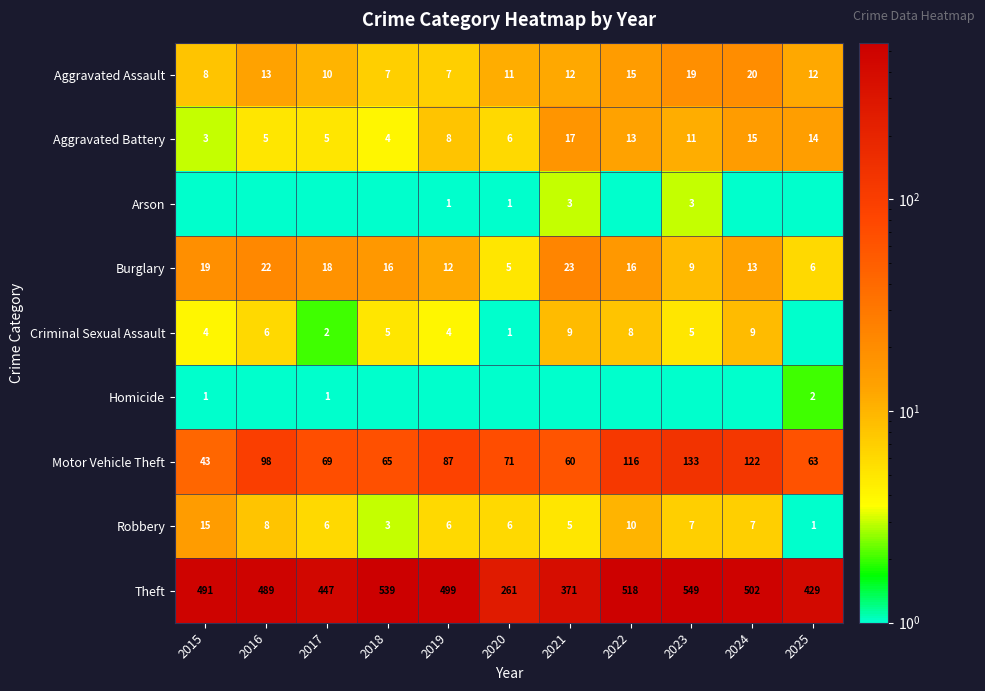

Is the value of Aggravated Battery at 2016 greater than the value of Motor Vehicle Theft at 2016?

No